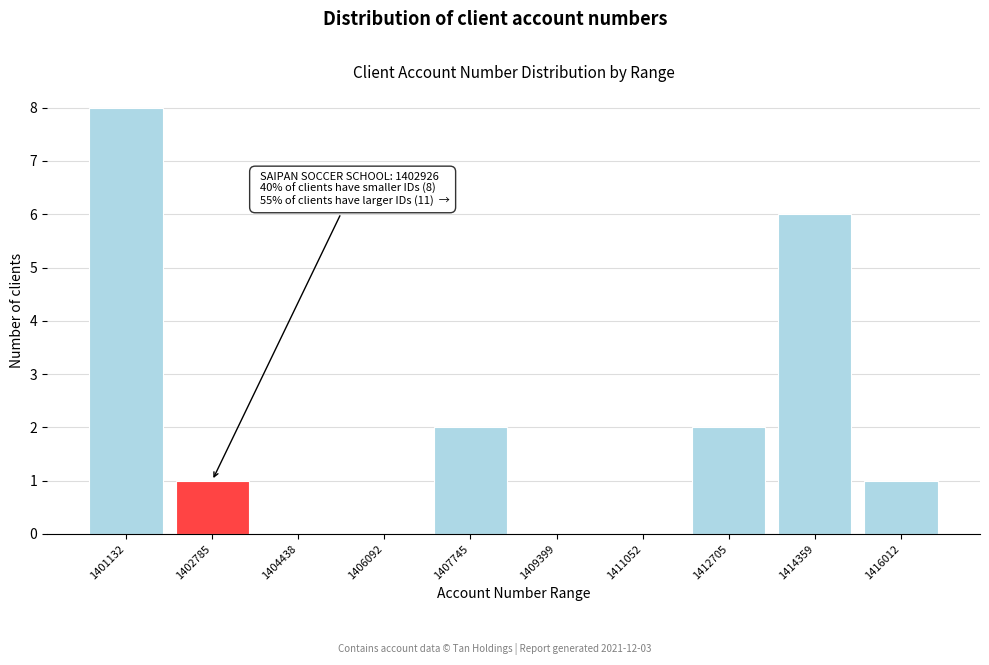

Reading right to left, what are all the values shown in this chart?

1416012=1	1414359=6	1412705=2	1411052=0	1409399=0	1407745=2	1406092=0	1404438=0	1402785=1	1401132=8